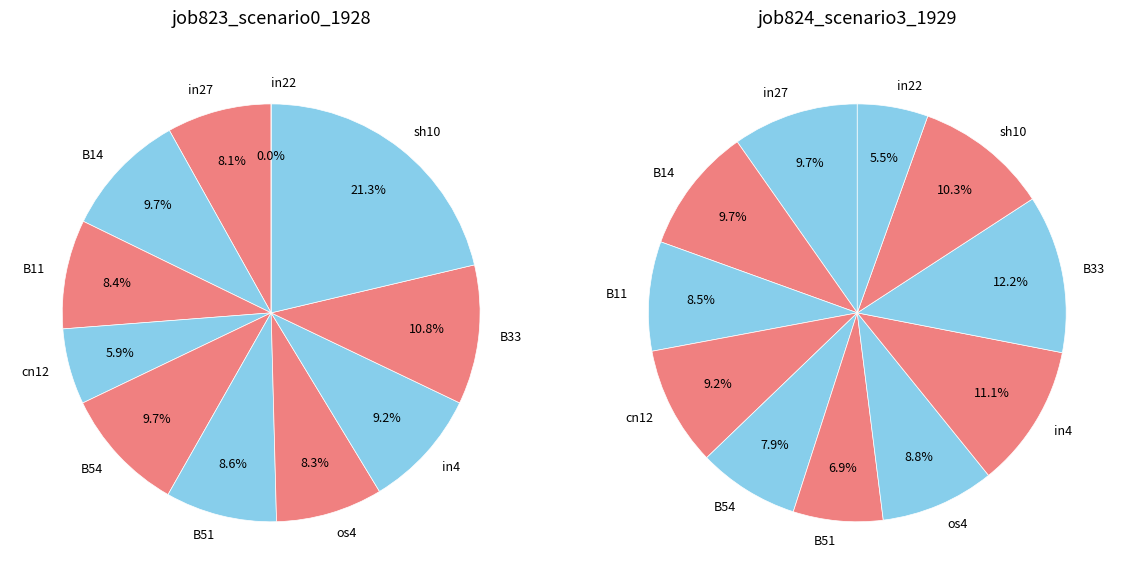

Is B54 the majority of the pie?

No